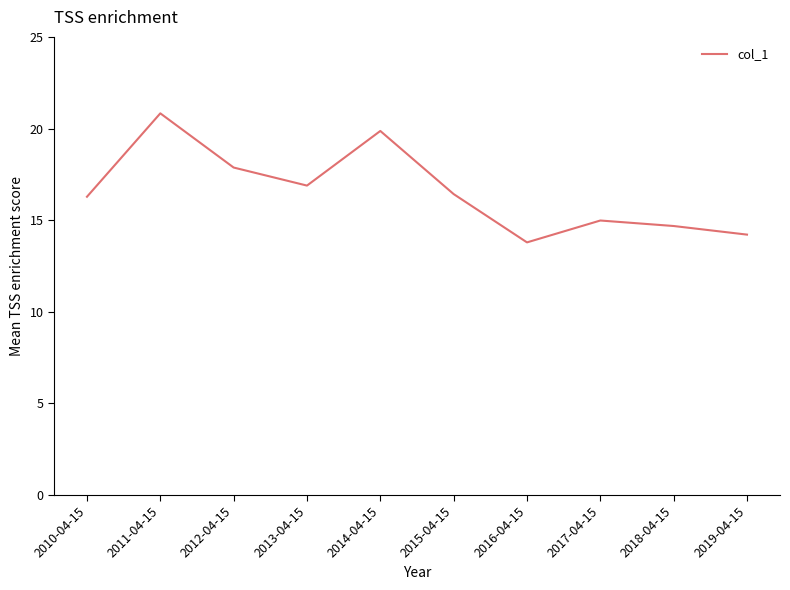

What is the minimum value shown in the chart?

13.8